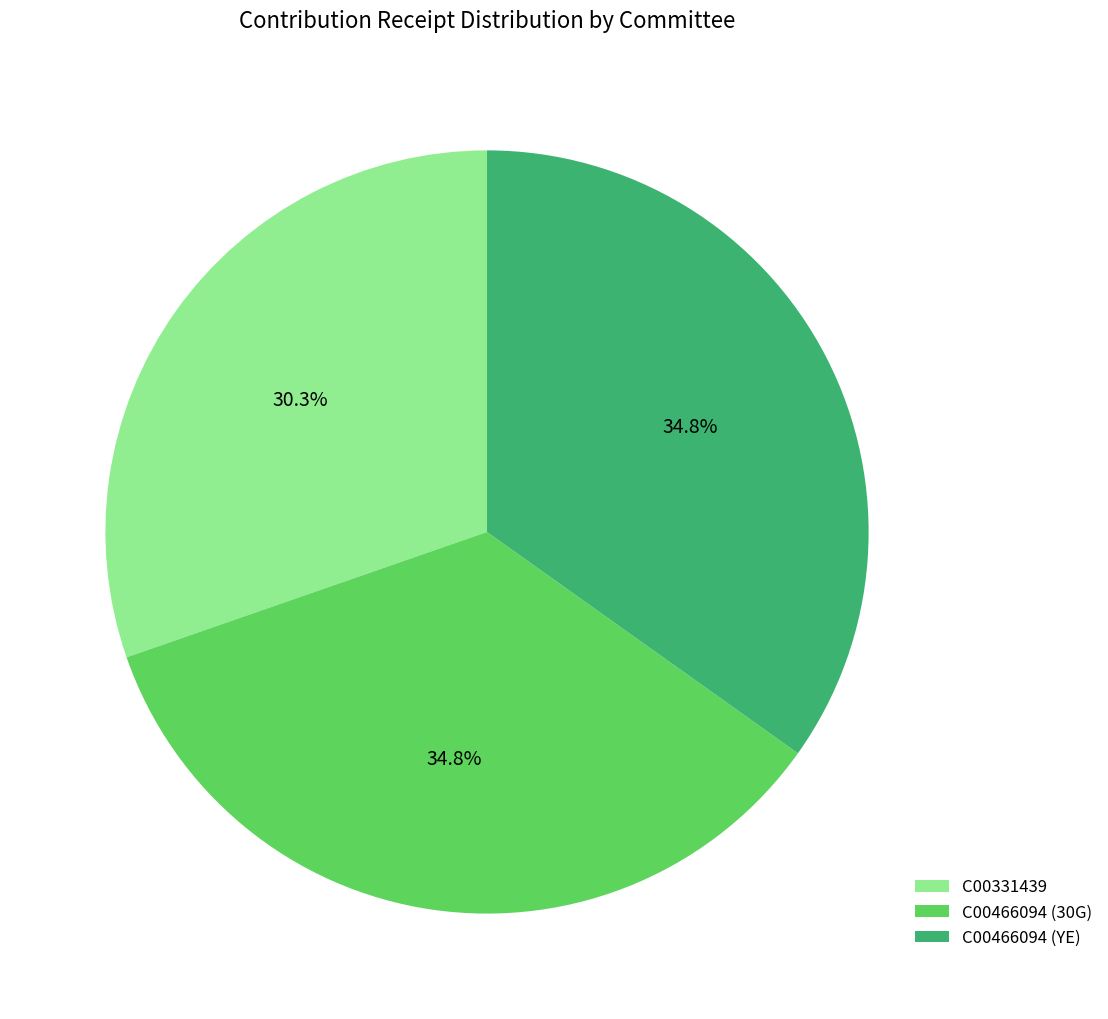

To the nearest percent, what portion does C00466094 (YE) represent?

35%